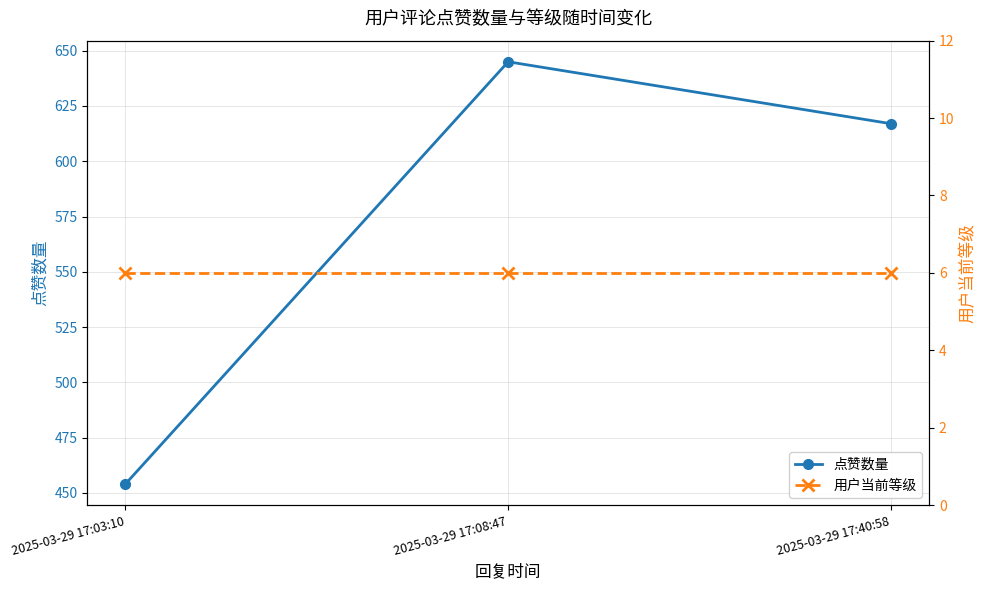

What is the lowest value of the 点赞数量 series?

454